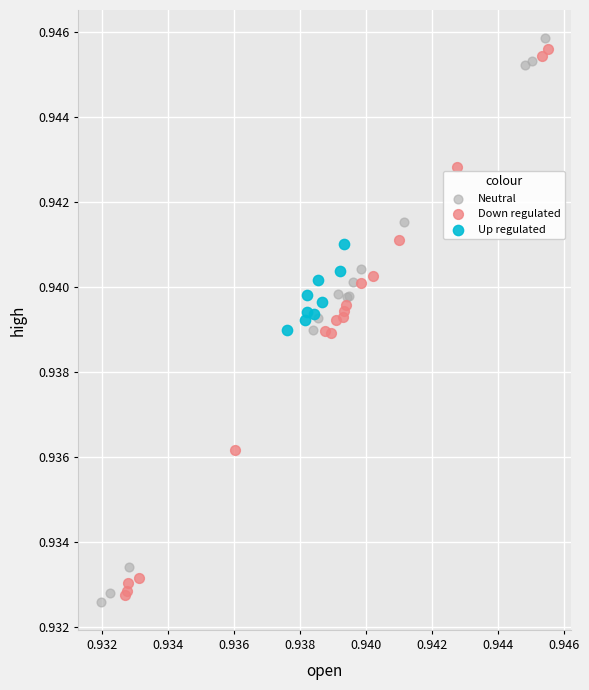

What are all the series names shown in the legend?

Neutral, Down regulated, Up regulated